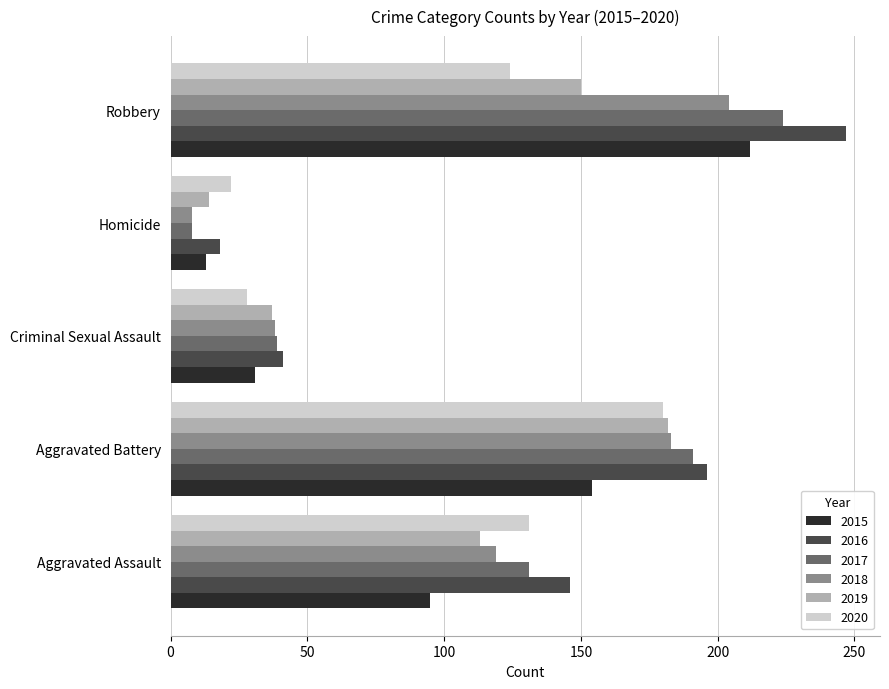

What is the sum of the 2019 values at Criminal Sexual Assault and Homicide?

51